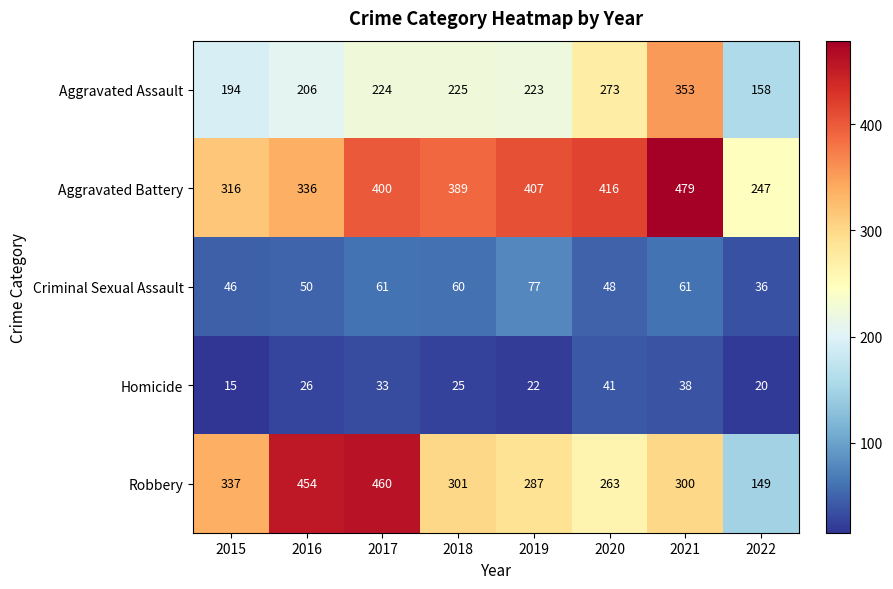

What is the difference between the Homicide values at 2022 and 2015?

5